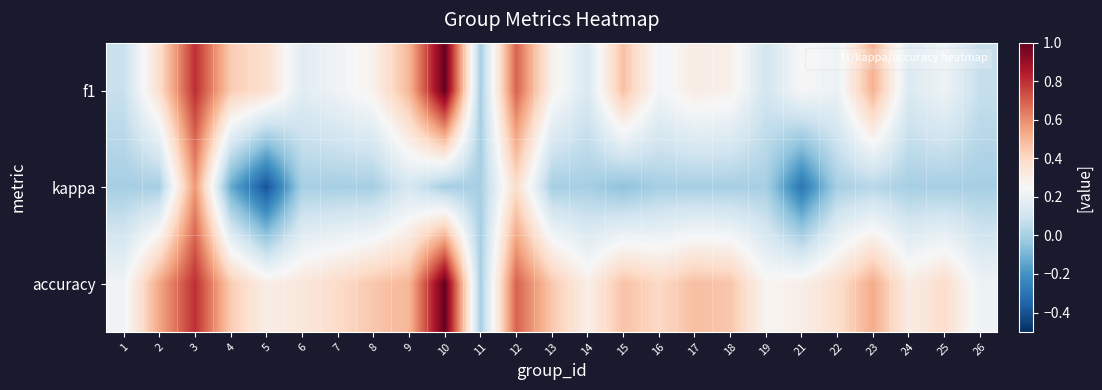

List the series in order of their peak value, lowest first.

kappa, f1, accuracy